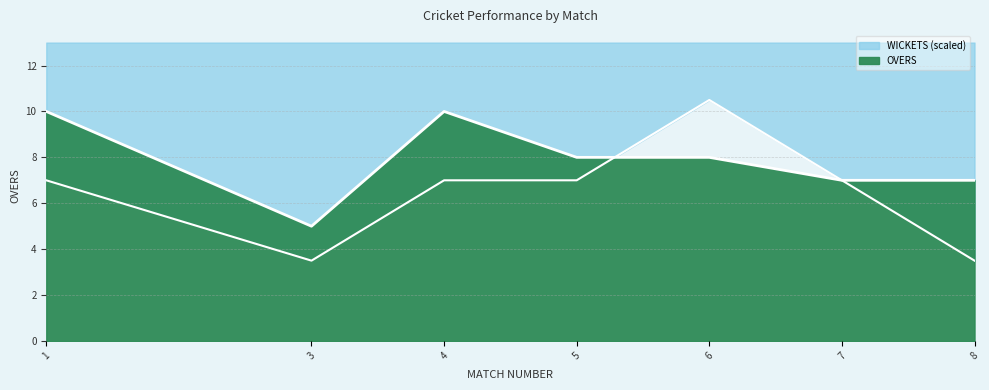

At which label is WICKETS closest to 7?

1